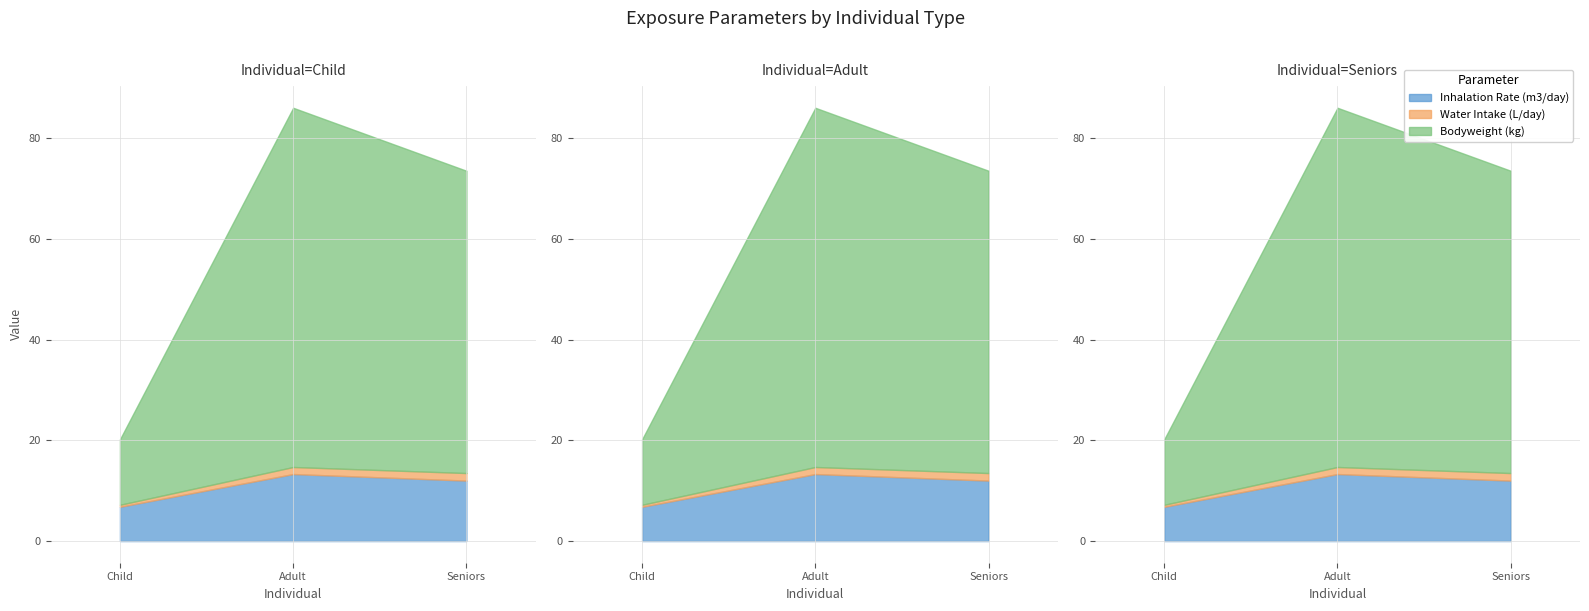

How many values in the Inhalation Rate (m3/day) series are below 12?

1